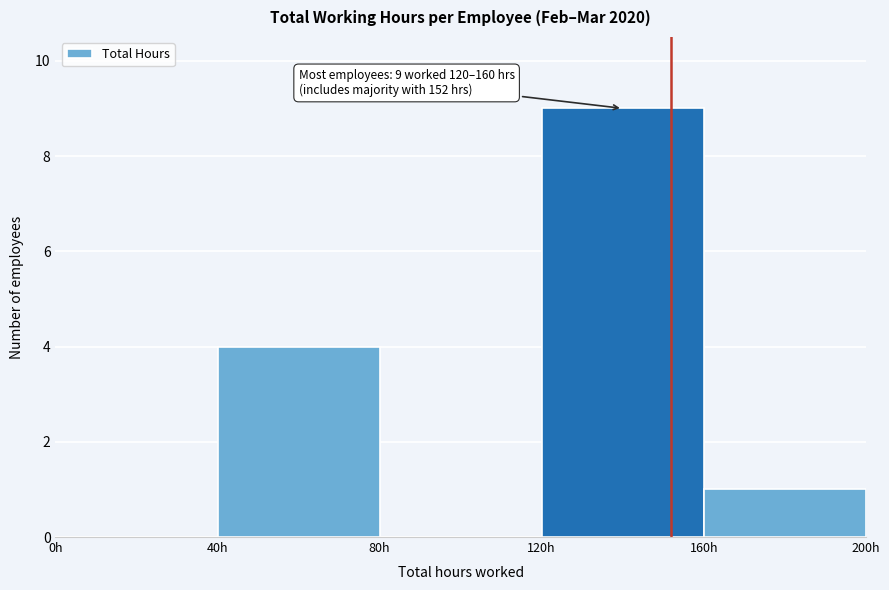

Which range on the x-axis has the tallest bar?

120 to 160